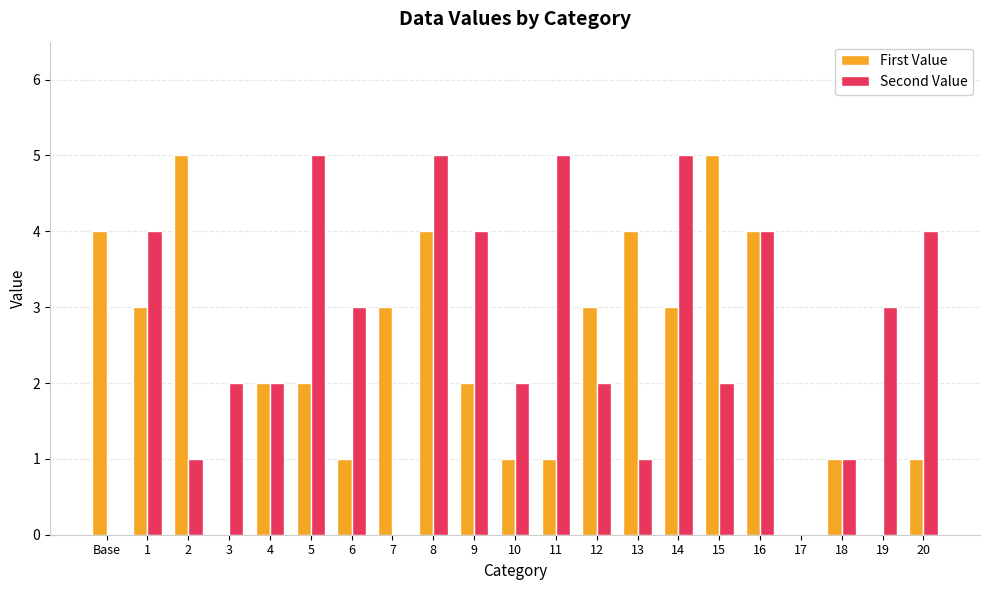

What is the spread (max minus min) of values at 6?

2